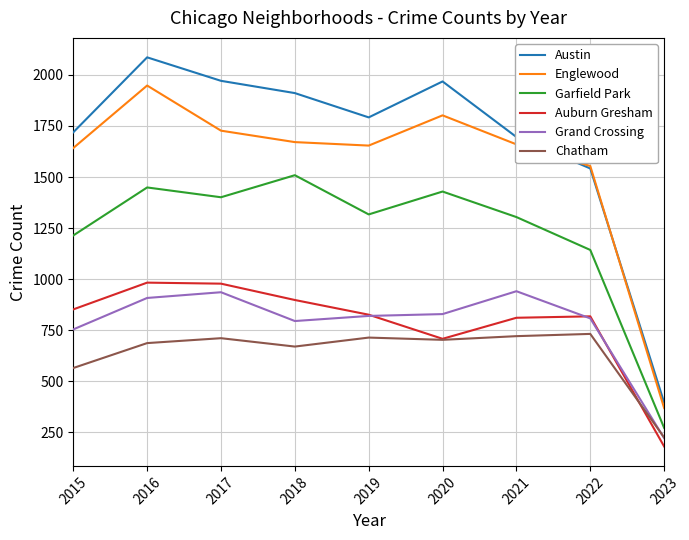

Is it true that Auburn Gresham equals 588 at 2016?

False